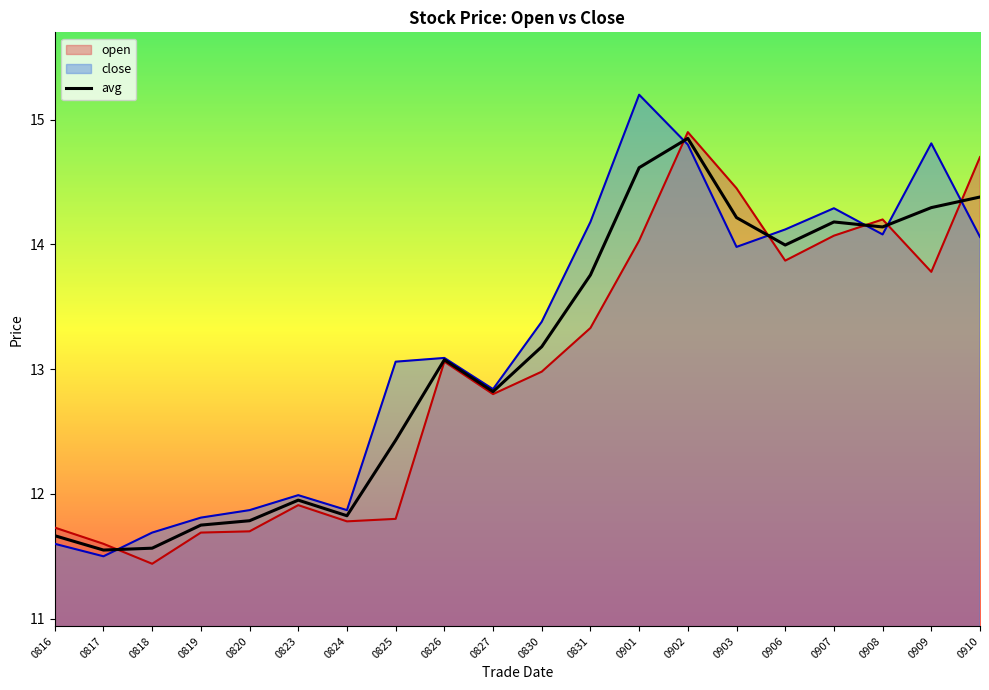

The chart shows a value of 14.9 at 0902. True or false?

True